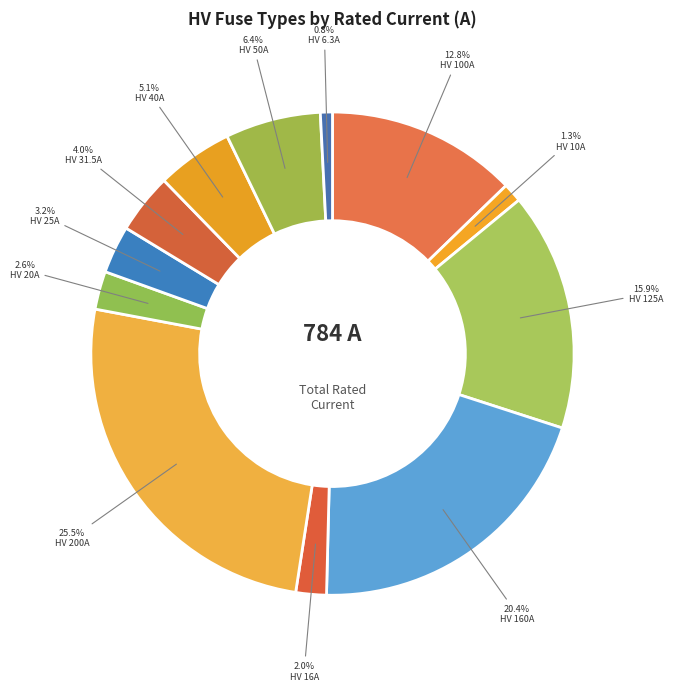

To the nearest percent, what is the combined percentage of HV 16A and HV 20A?

5%